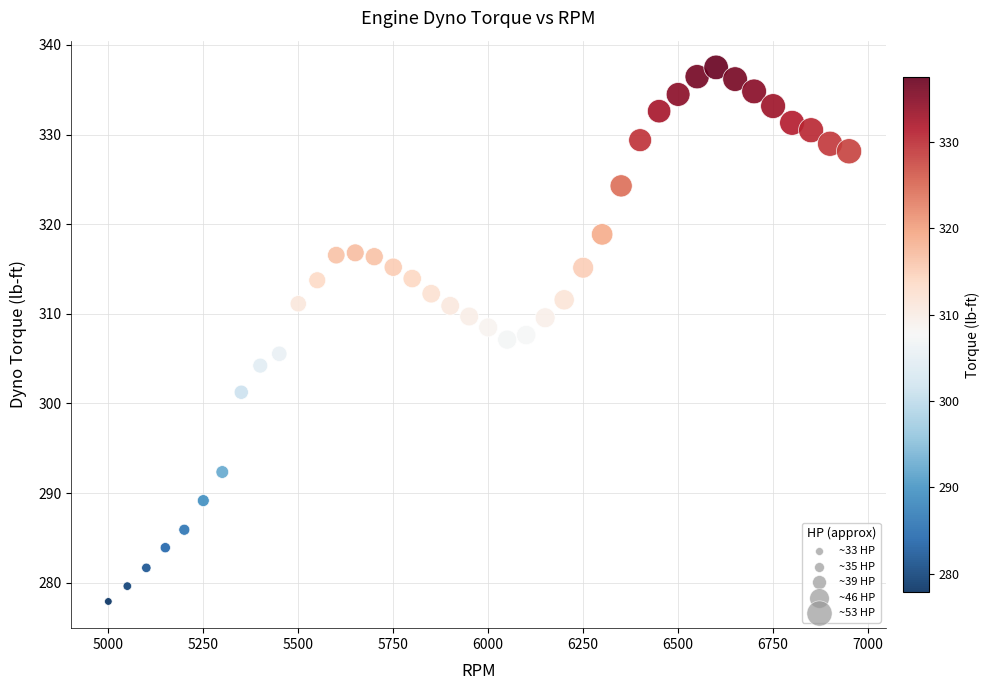

What is the range of Y values (max minus min)?

59.6